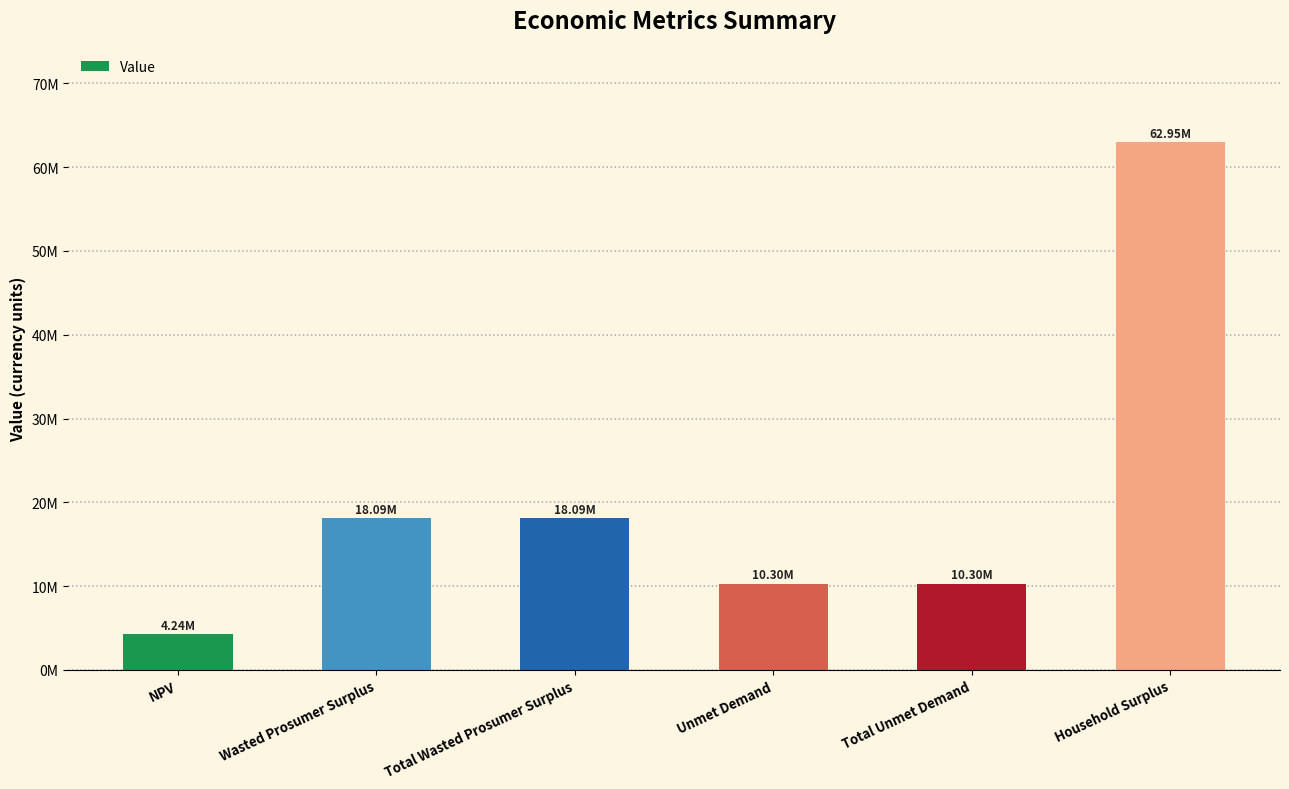

Which label corresponds to the largest value in the chart?

Household Surplus